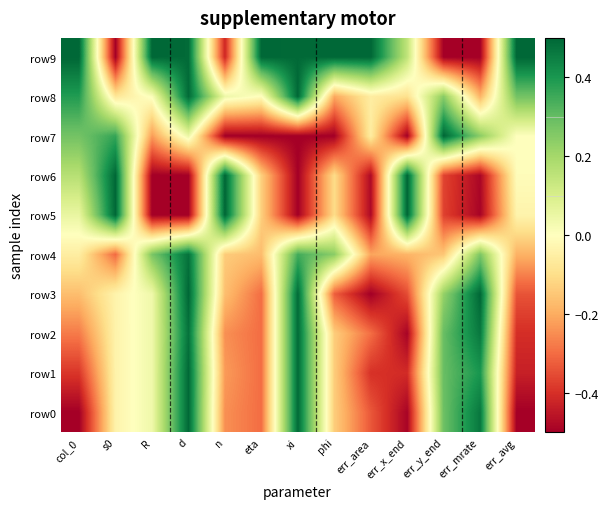

List the series in order of their peak value, highest first.

row3, row5, row6, row7, row8, row9, row0, row1, row2, row4